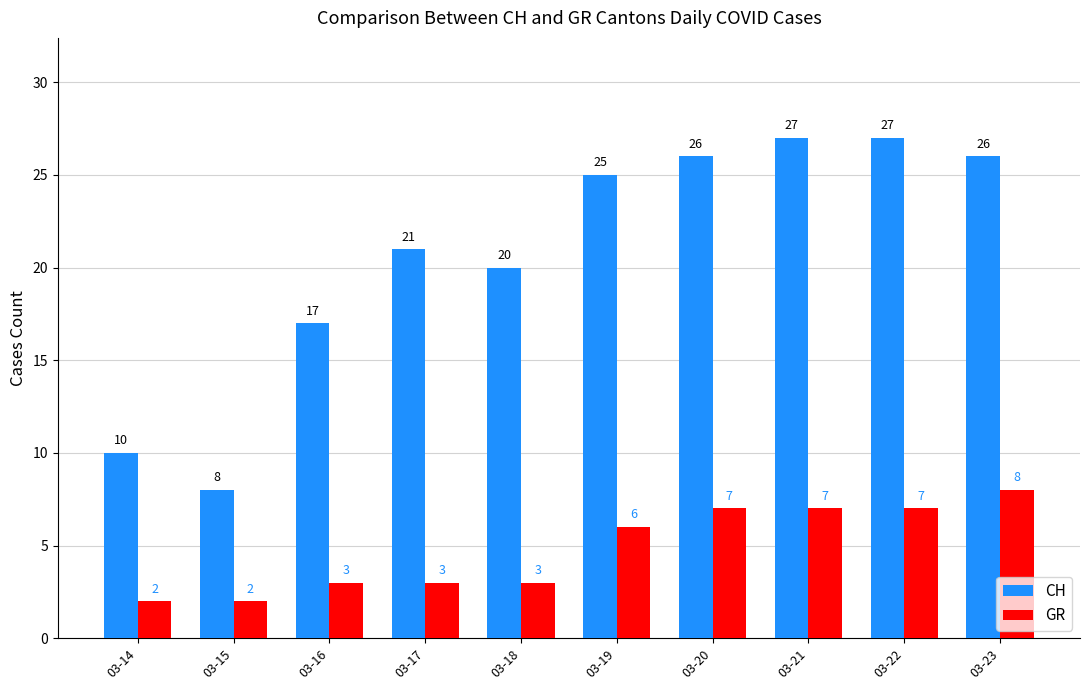

Is the value of CH at 03-14 greater than the value of GR at 03-18?

Yes